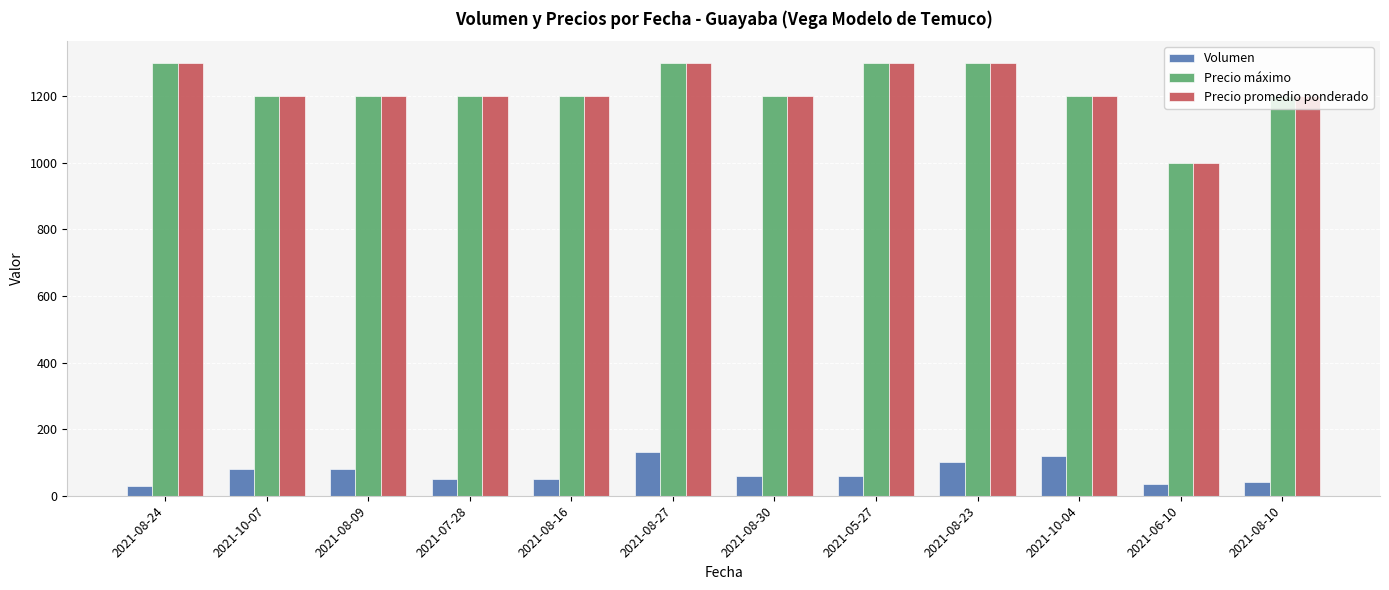

What is the label of the 11th bar from the right?

2021-10-07